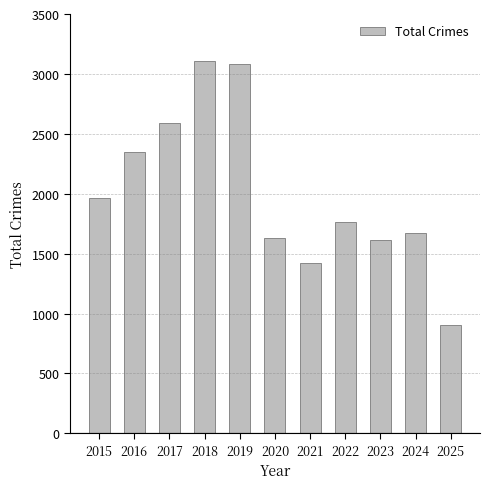

Reading right to left, extract all data points from this chart.

904	1674	1613	1761	1423	1634	3080	3105	2592	2352	1968